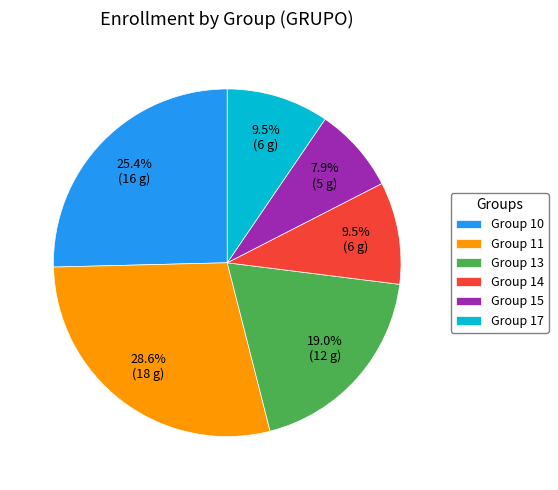

What is the ratio of the value at Group 10 to the value at Group 13?

1.3